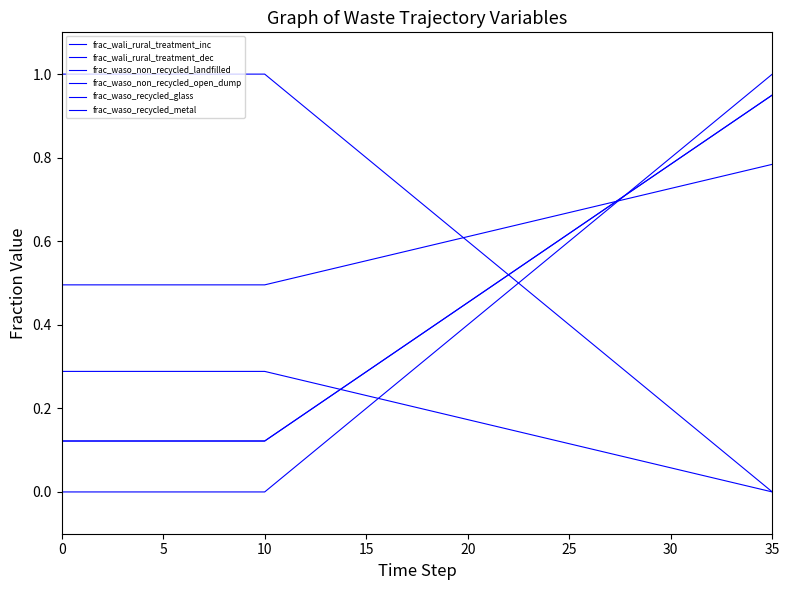

Does the chart have visible grid lines?

No